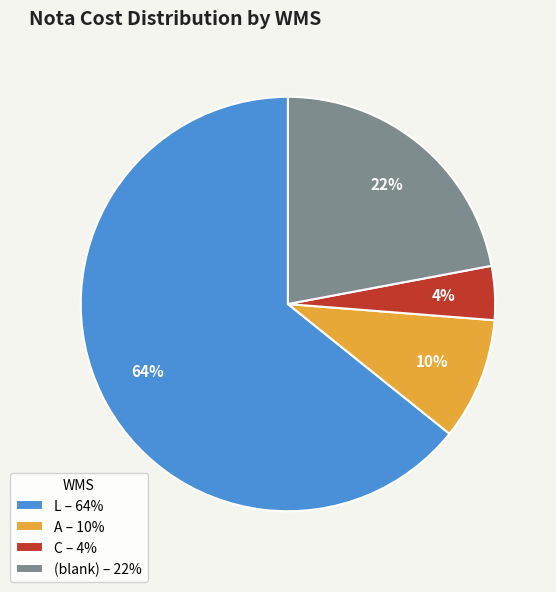

Is the sum of (blank) – 22% and A – 10% greater than half?

No